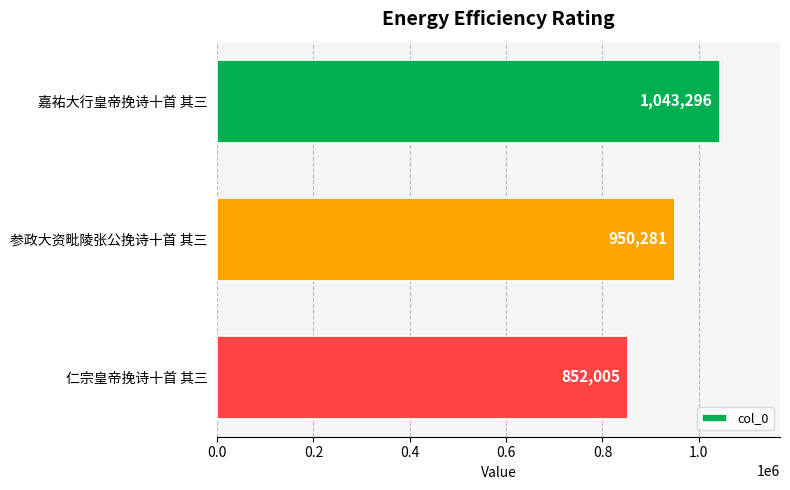

What is the change in value from 嘉祐大行皇帝挽诗十首 其三 to 仁宗皇帝挽诗十首 其三?

-191291